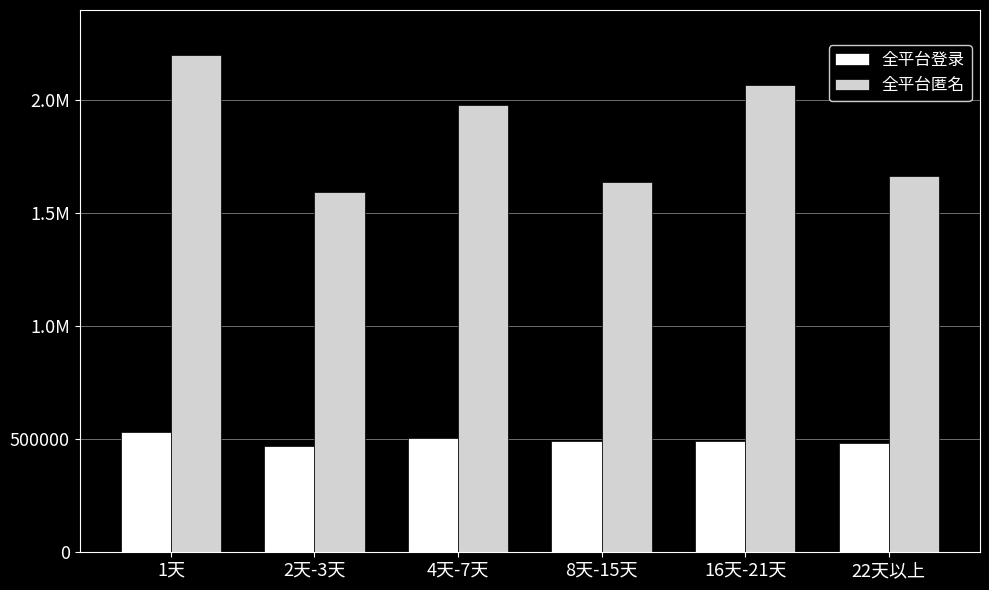

Are the bars grouped side by side (vs. stacked)?

Yes